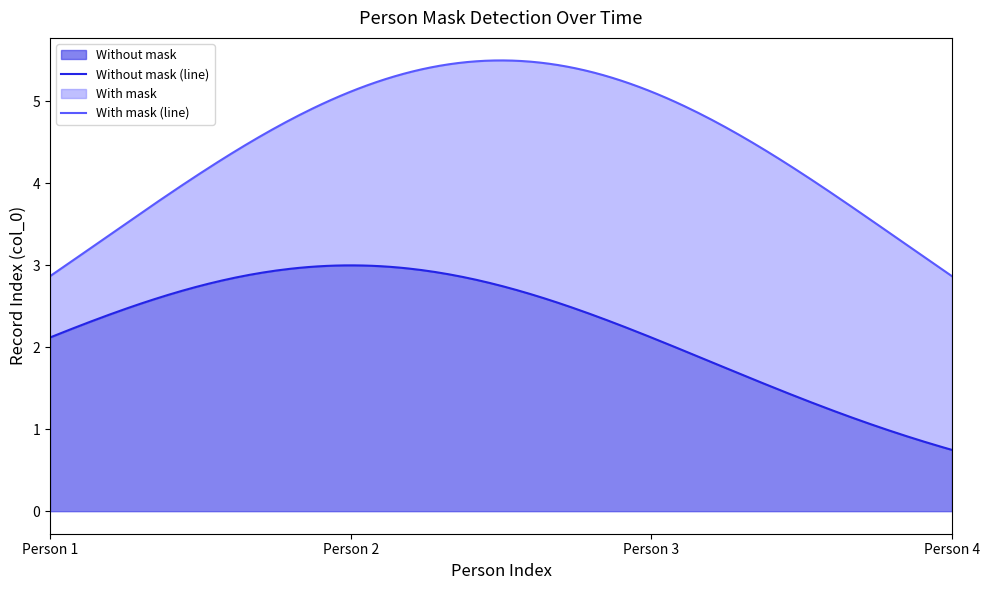

Is the value of Without mask at Person 1 greater than the value of With mask at Person 2?

No